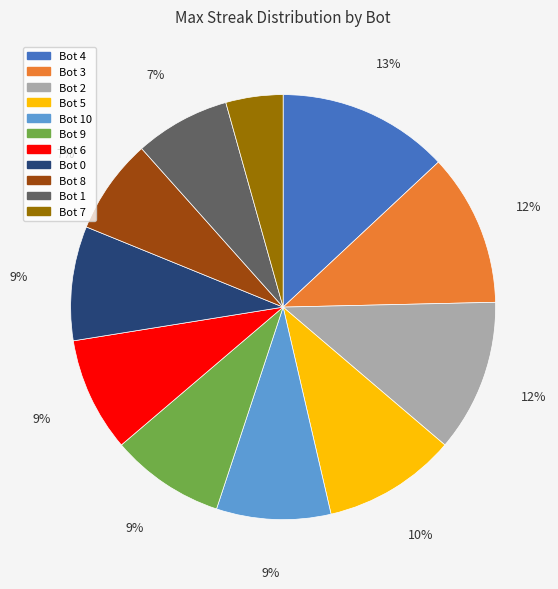

To the nearest percent, what is the difference between the largest and smallest slice percentages?

9%